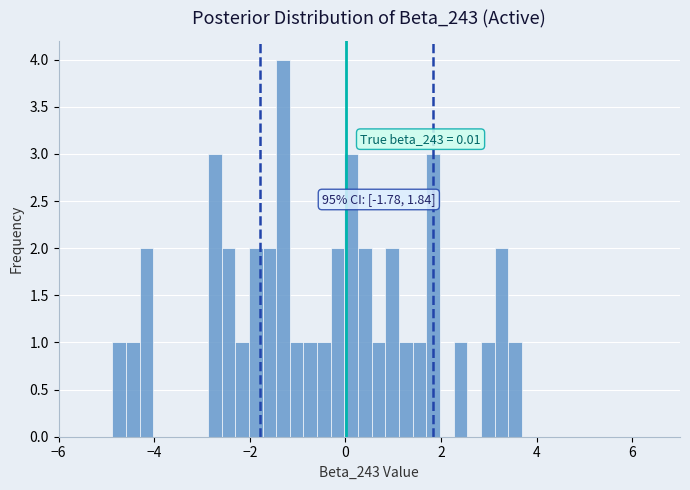

Around what value on the x-axis is the tallest bar? Give the approximate position of its centre, as read against the axis.

-1.4